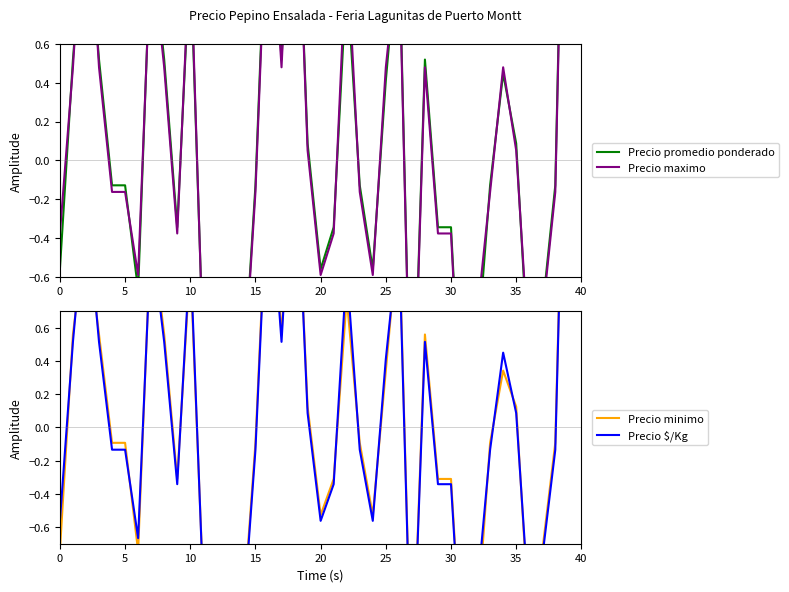

How many interior local valleys does the Precio $/Kg series have?

9